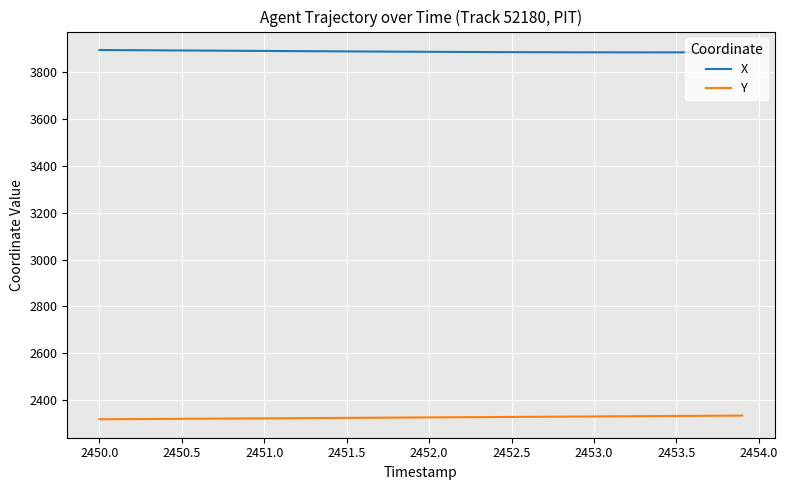

How many lines are shown in the chart?

2